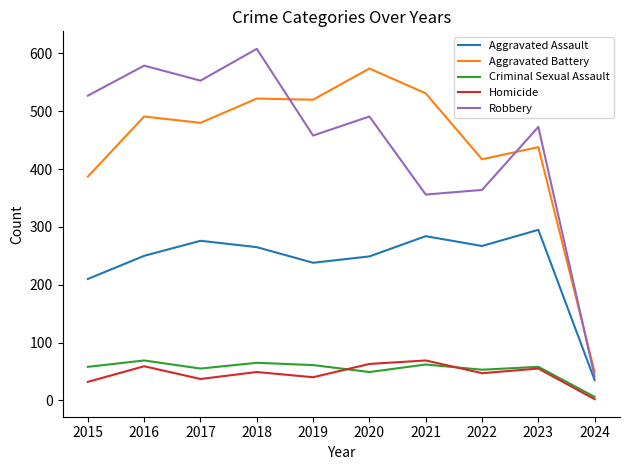

Which series has the widest spread of values?

Robbery